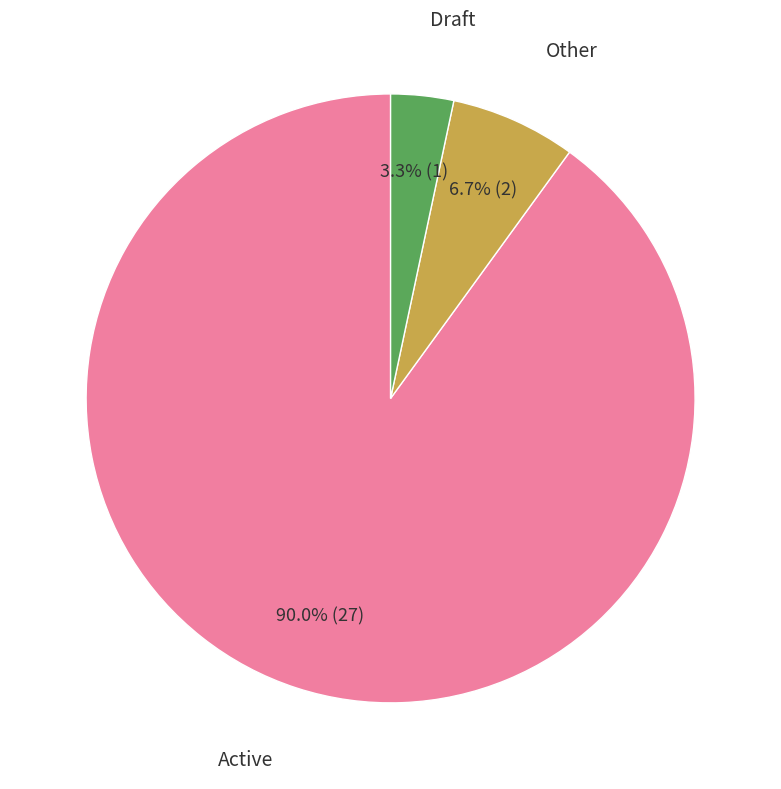

Is there a majority slice in this chart?

Yes